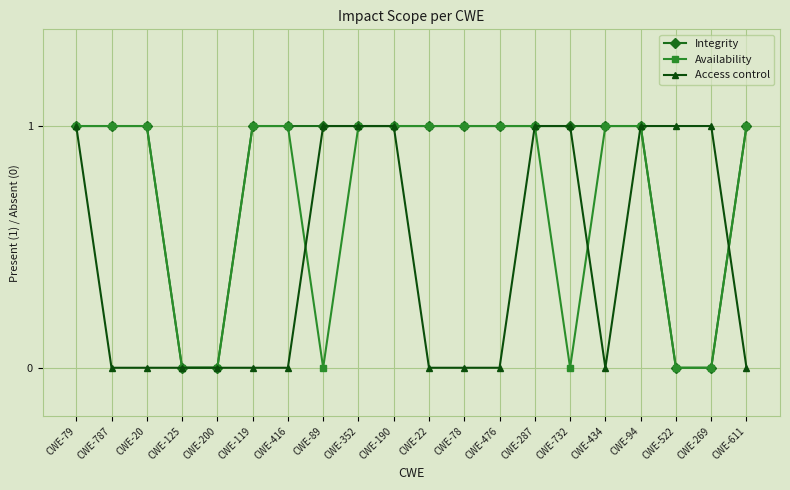

Is it true that Availability equals 0 at CWE-732?

True